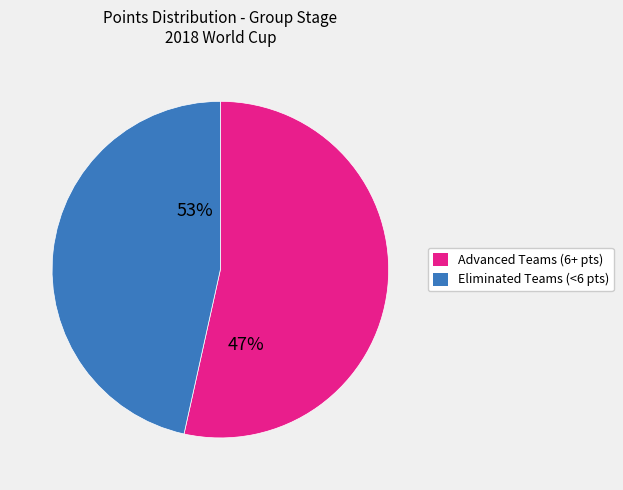

True or false: Argentina accounts for 1% of the total.

False